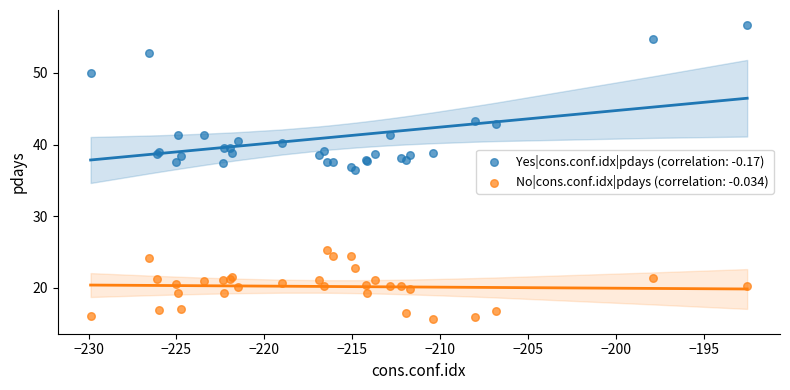

Which series contains the lowest Y value?

No|cons.conf.idx|pdays (correlation: -0.034)